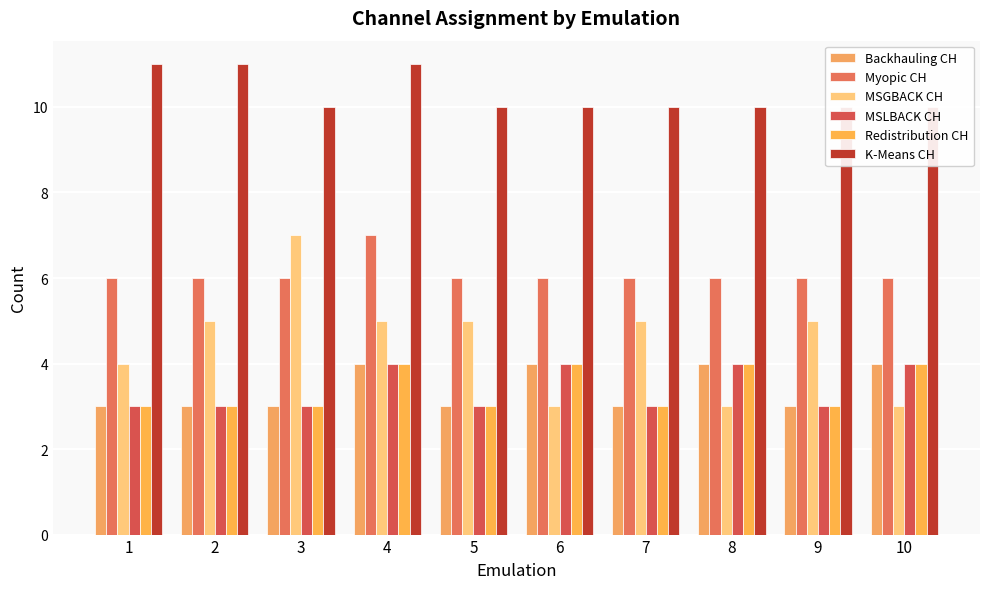

Between 5 and 10, which series saw the biggest shift?

MSGBACK CH